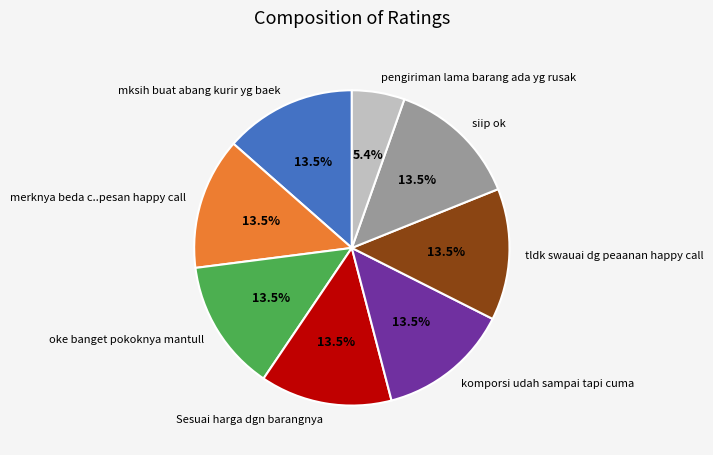

How many slices are in this pie chart?

8